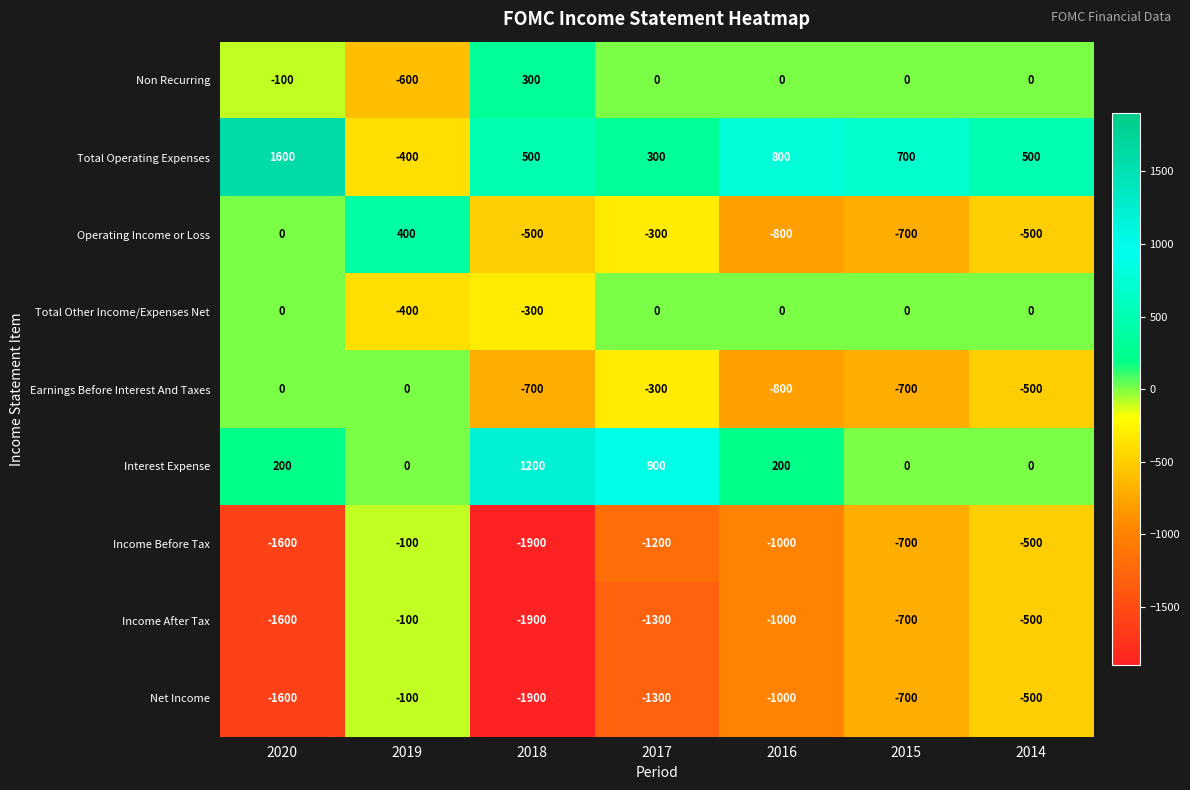

Which series has the widest spread of values?

Total Operating Expenses